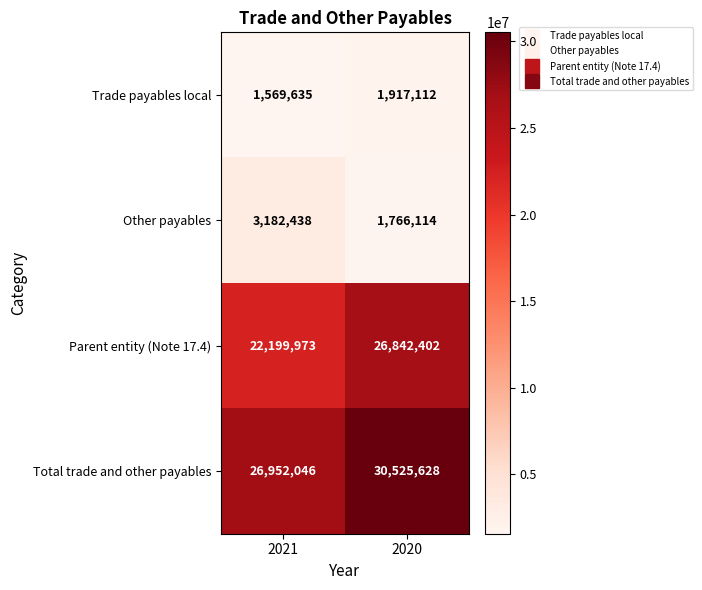

At which label is Parent entity (Note 17.4) closest to 24521187?

2021